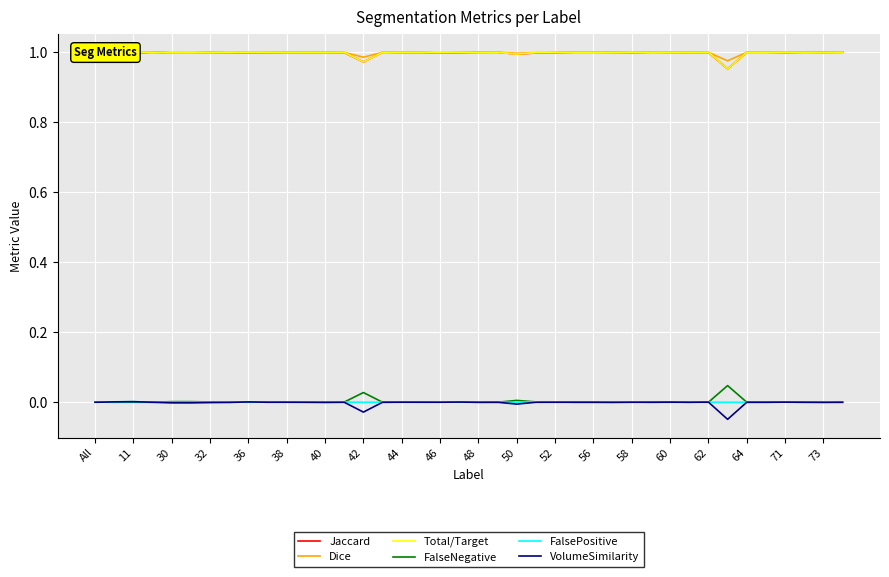

Is the value of FalseNegative at 44 greater than the value of Jaccard at 32?

No